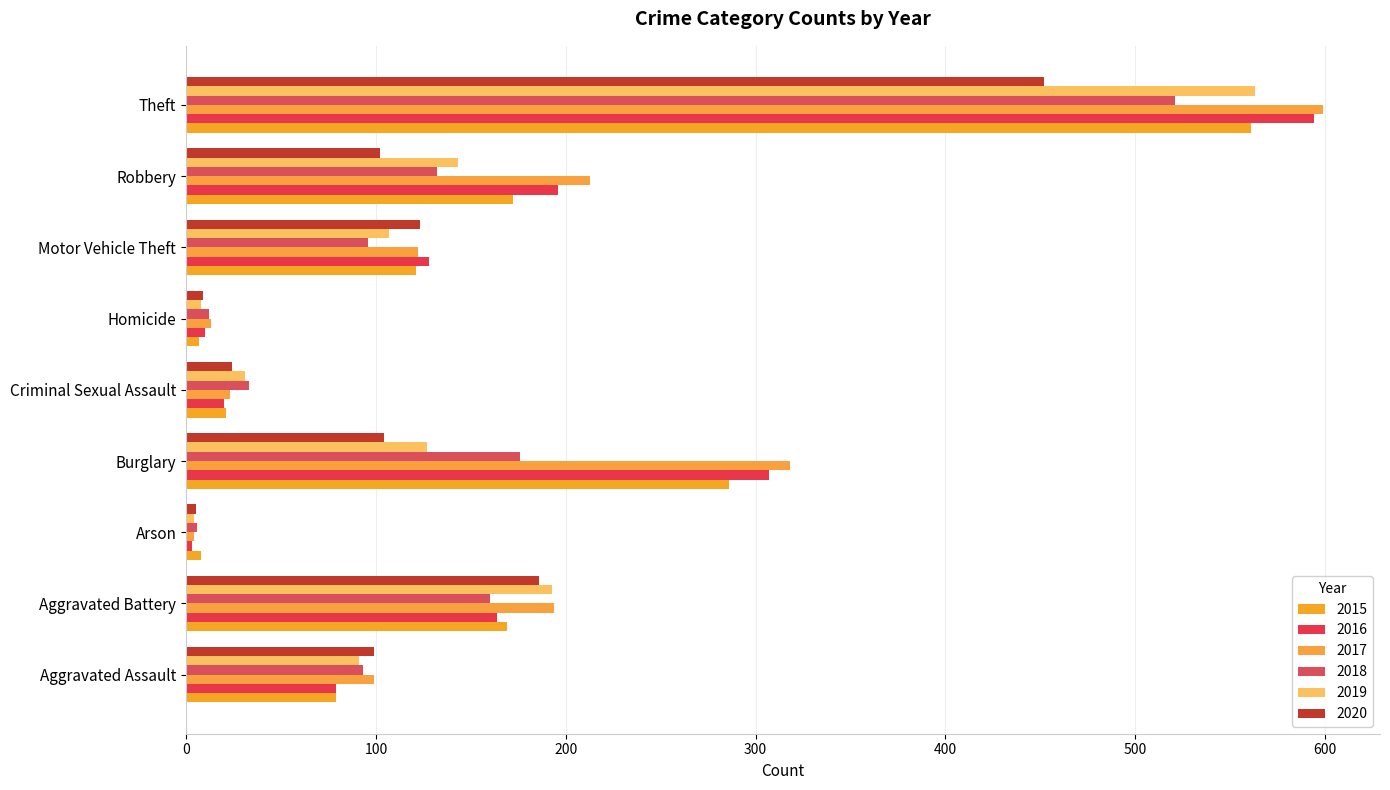

How many distinct data groups are displayed?

6